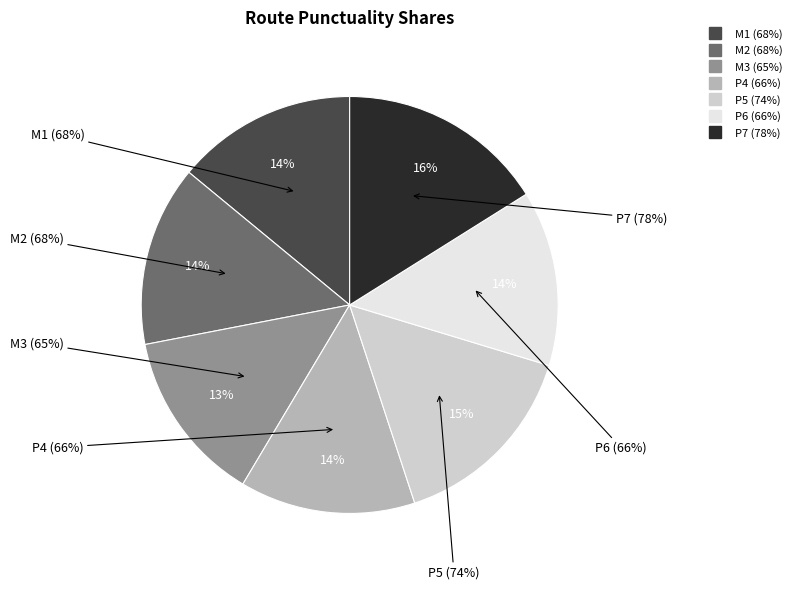

To the nearest percent, what is the average slice percentage?

14%